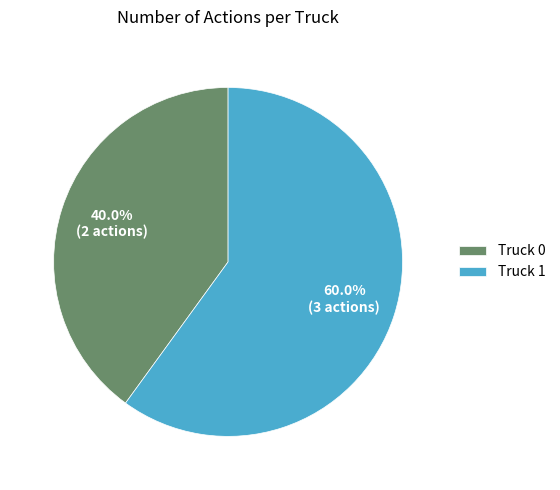

Rank the categories by value from highest to lowest.

Truck 1, Truck 0